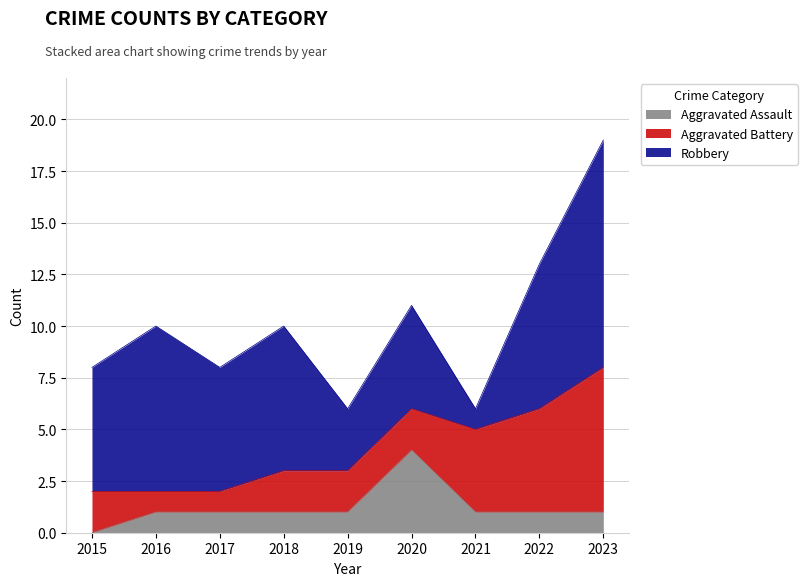

Rank the categories by Aggravated Battery value from highest to lowest.

2023, 2022, 2021, 2015, 2018, 2019, 2020, 2016, 2017